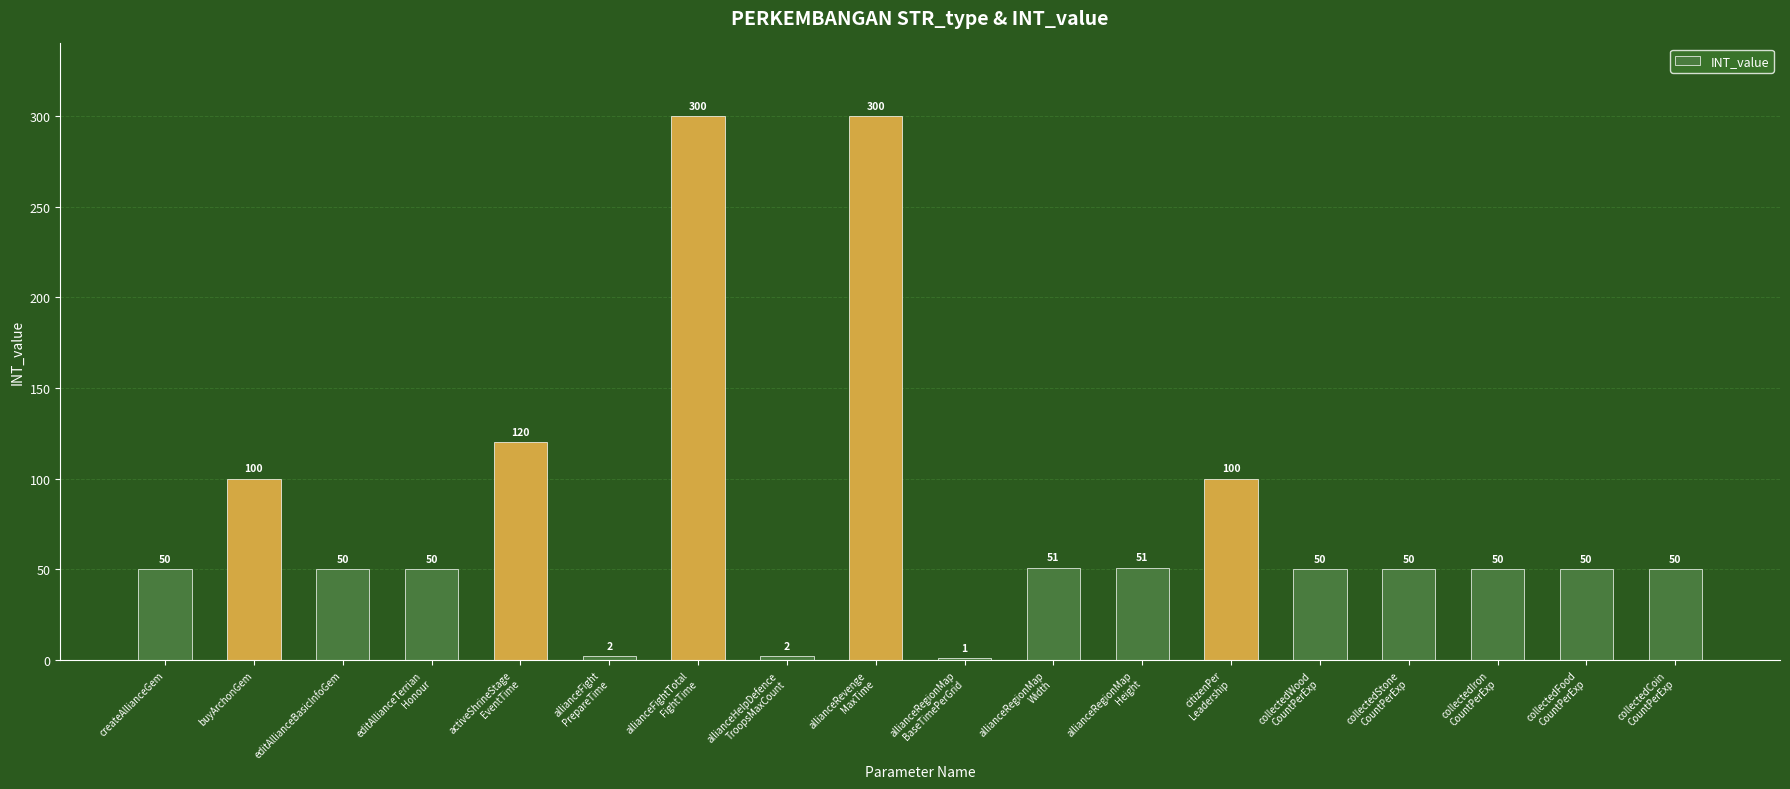

True or false: the data shows 50 at createAllianceGem.

True